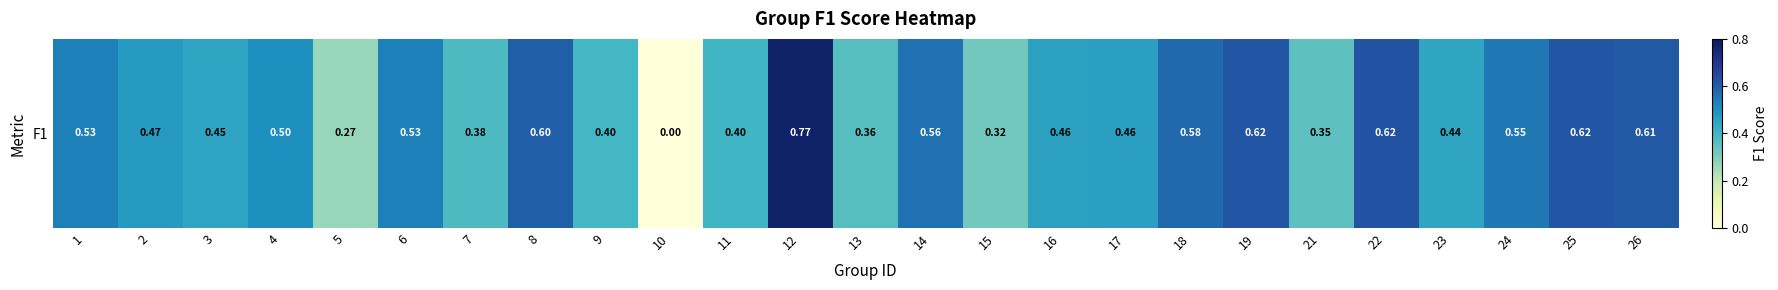

What is the sum of all values?

11.9